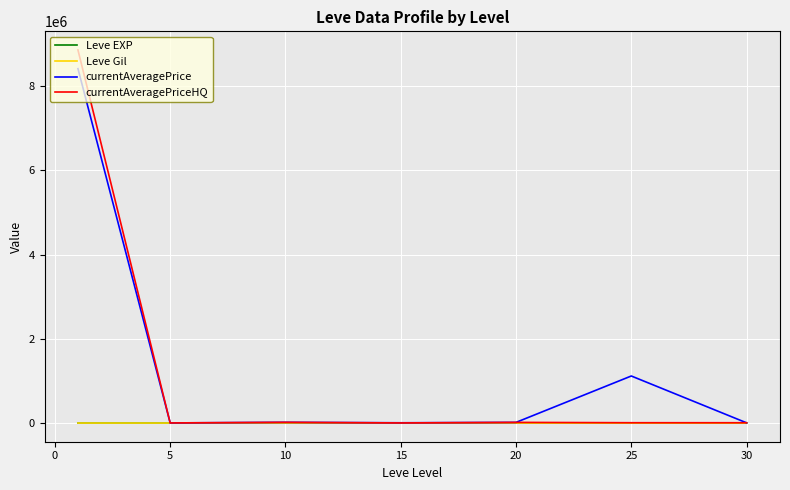

What is the highest value of the currentAveragePriceHQ series?

8861977.0